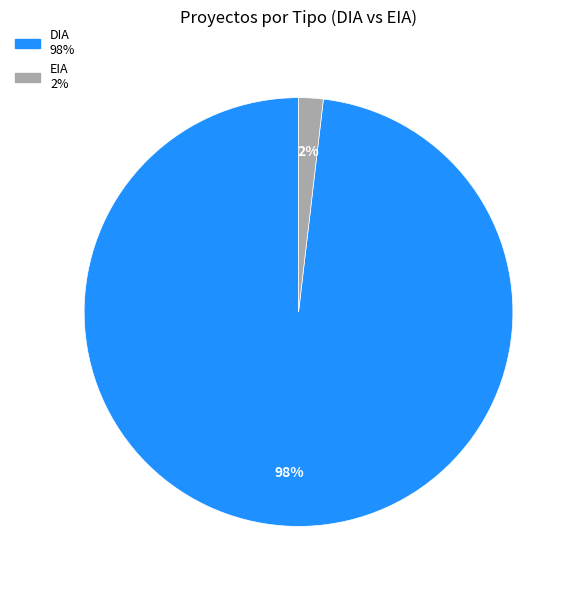

How many slices are in this pie chart?

2